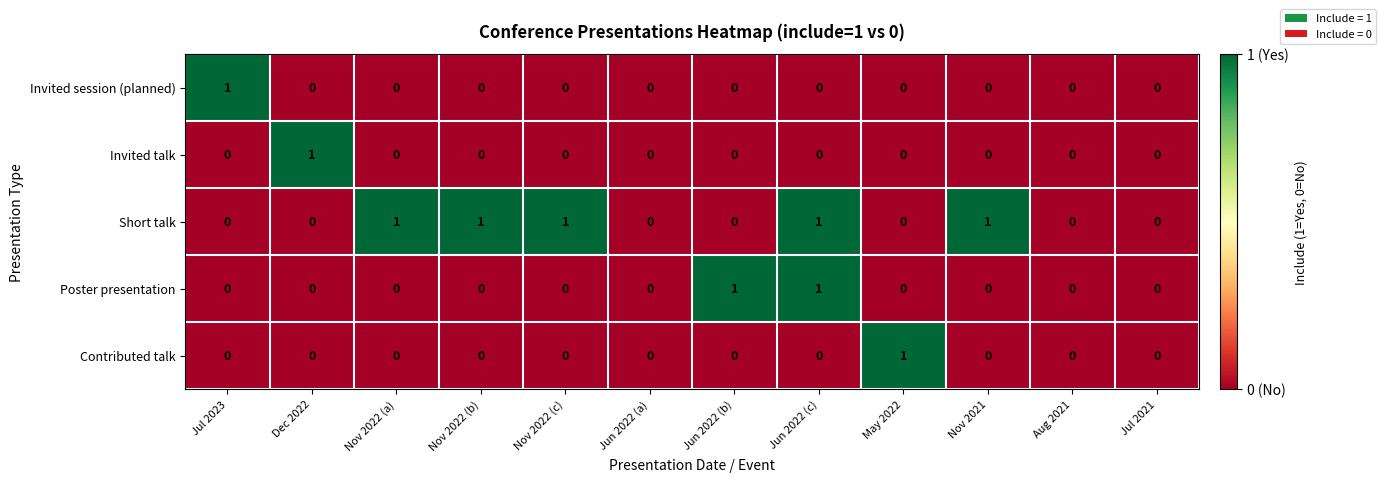

The value of Contributed talk at Dec 2022 is 0. True or false?

True